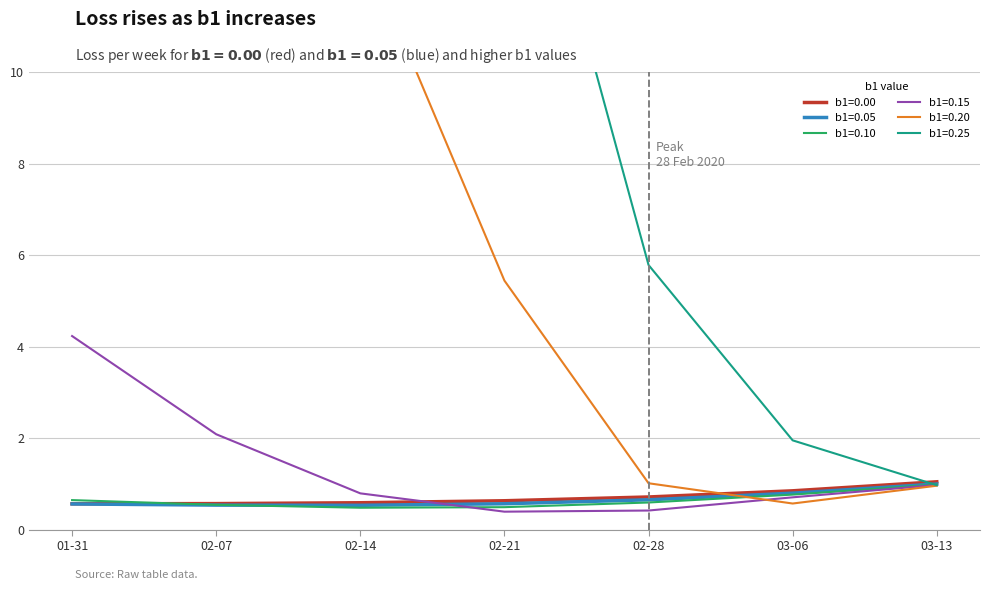

True or false: b1=0.25 has more than 1 interior local peaks.

False